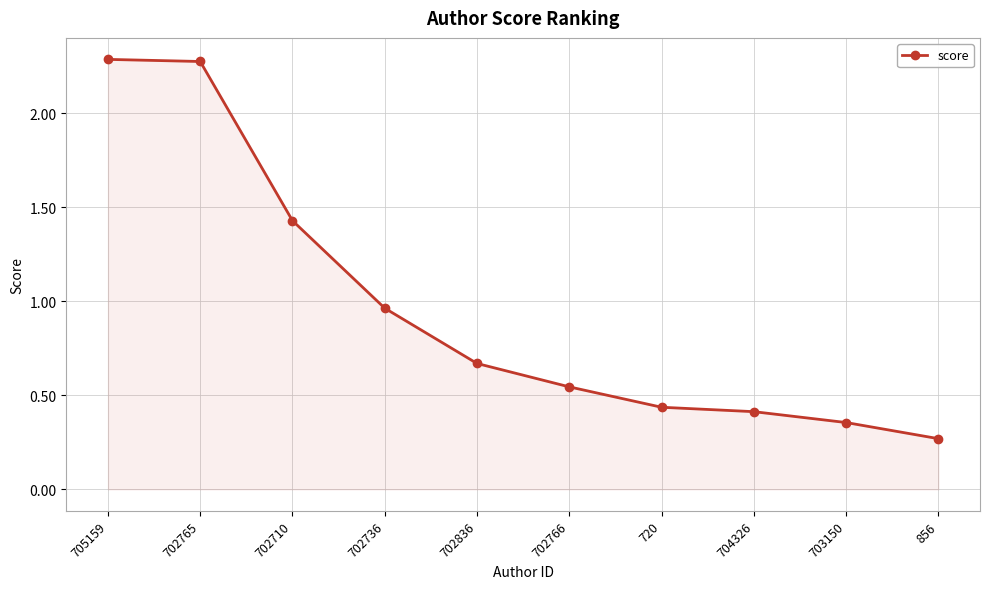

Count the number of categories in the chart.

10